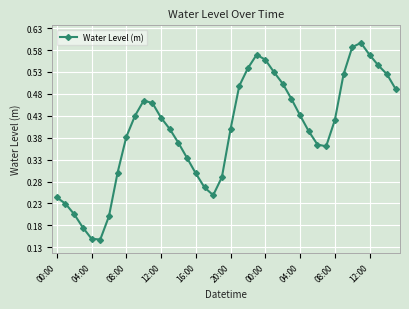

What is the sum of all values?

15.9